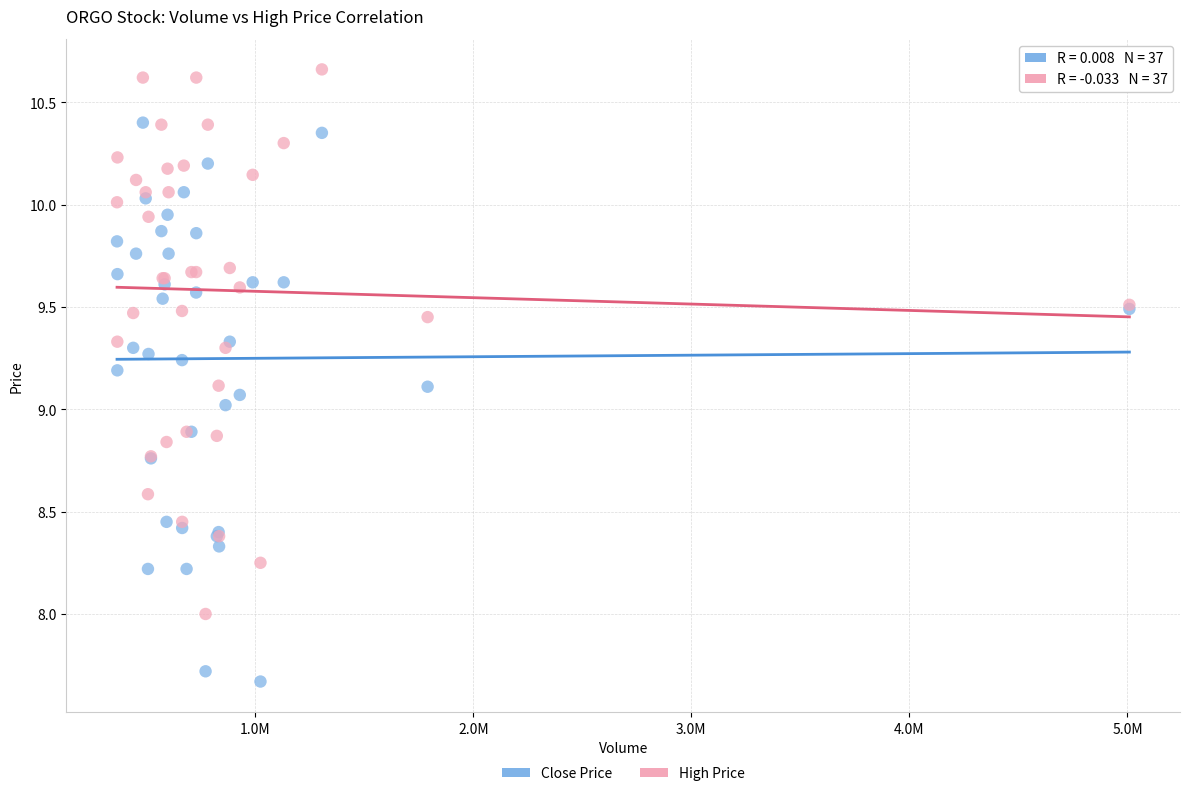

Which series reaches the minimum Y coordinate?

Close Price